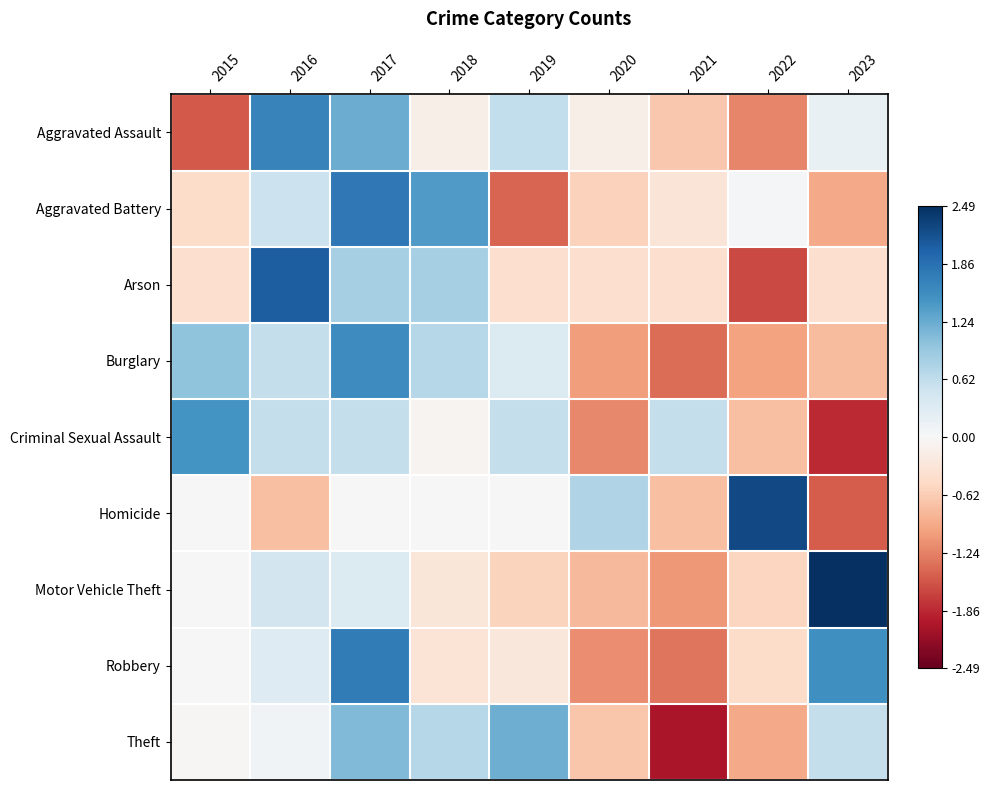

At which category is the sum across all series the highest?

2017